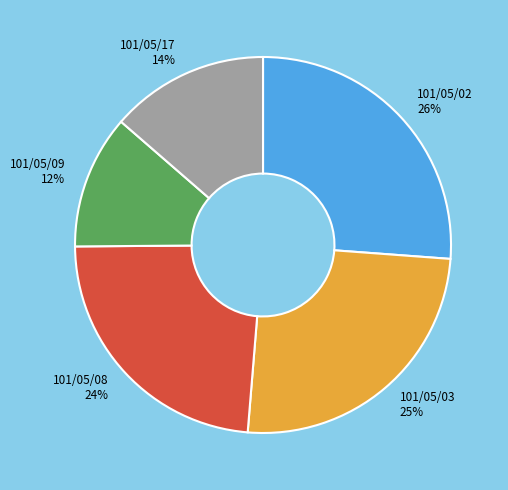

The 101/05/09 slice represents 1% of the pie. True or false?

False